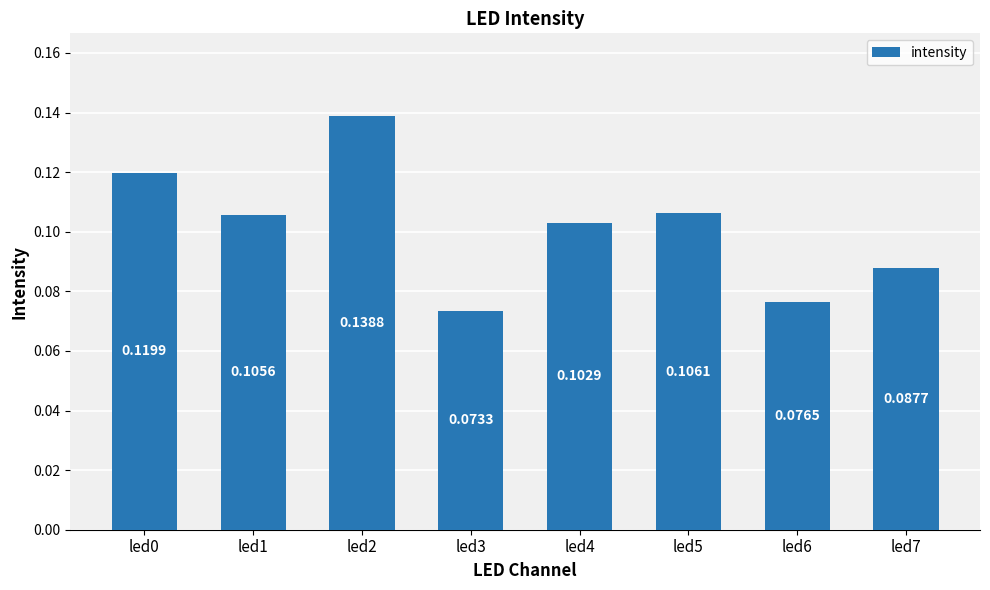

What is the sum of all values?

0.8